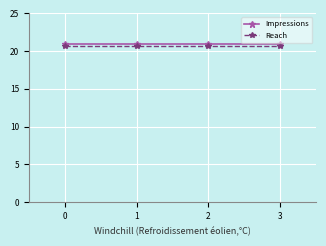

Rank the series by their maximum value, from lowest to highest.

Reach, Impressions